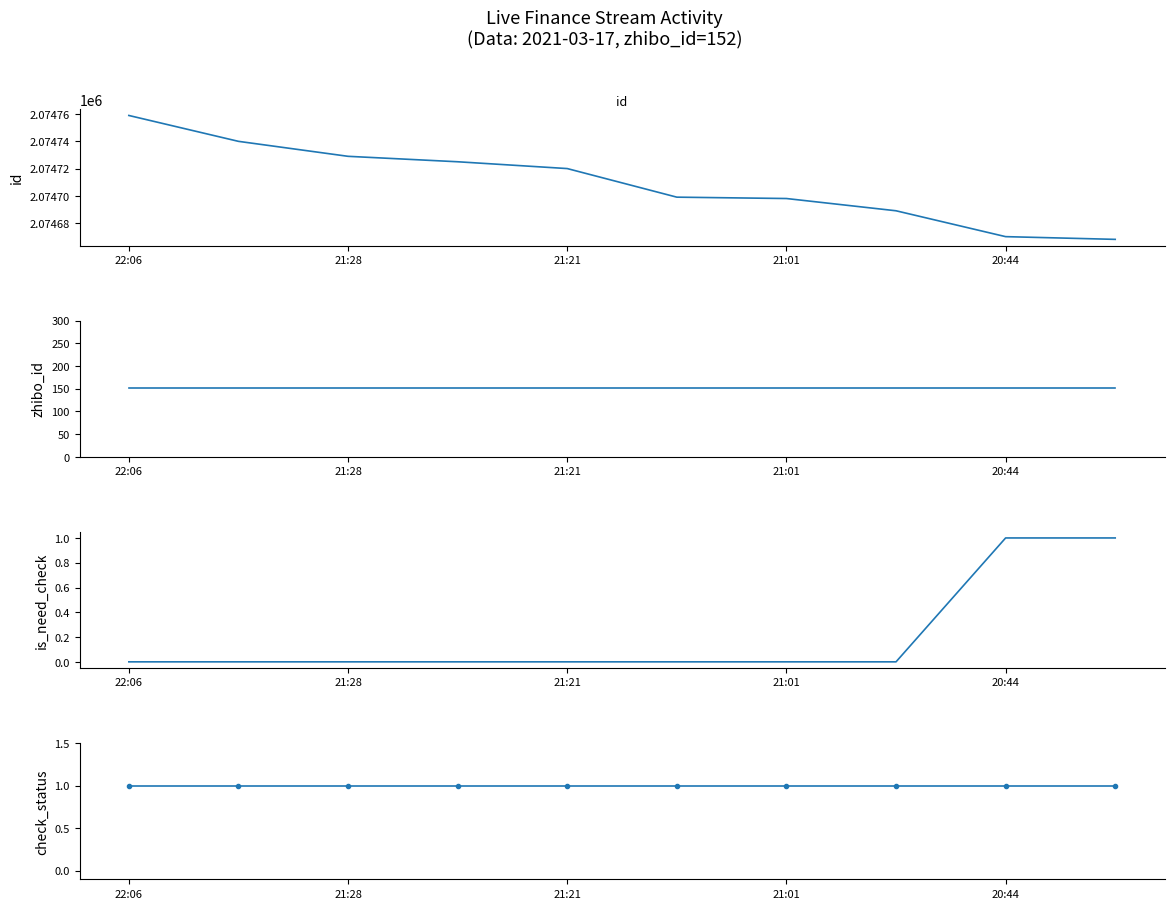

At which category is the sum across all series the highest?

22:06